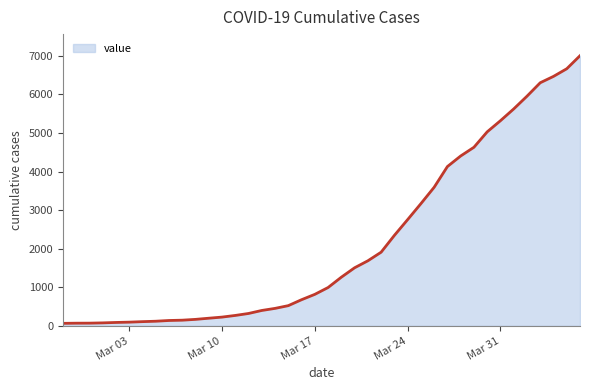

What is the greatest value displayed?

7004